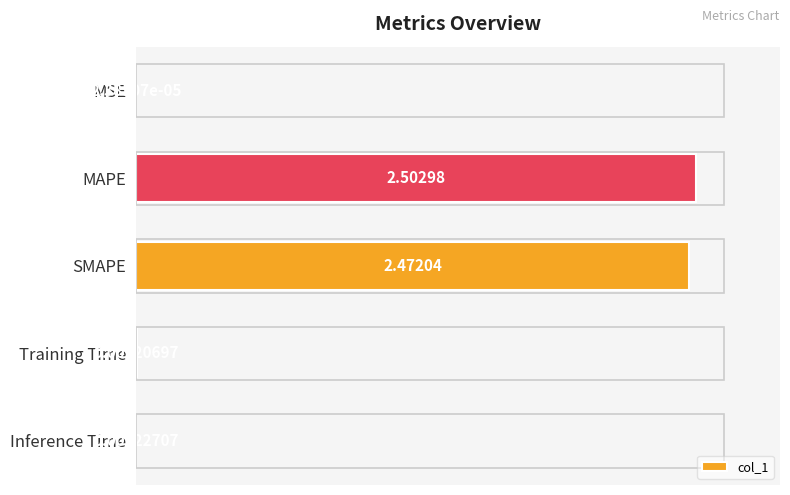

At which label is the value closest to 1?

Training Time